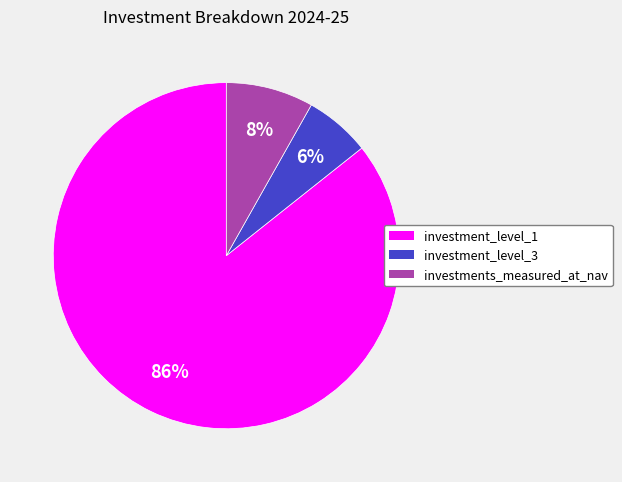

To the nearest percent, what is the difference between the investment_level_3 and investment_level_1 slice percentages?

80%